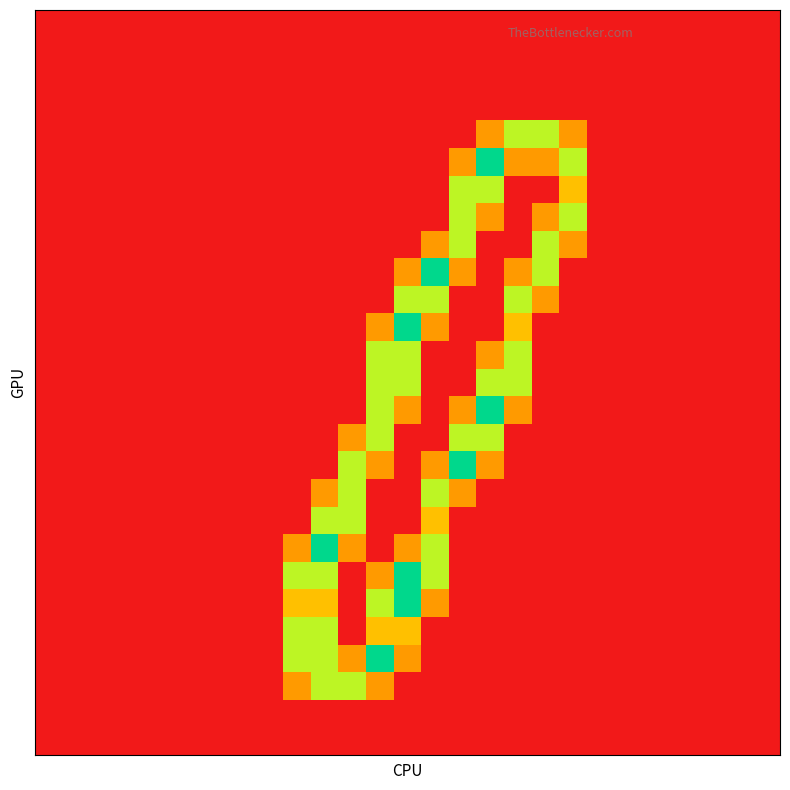

At how many categories does at least one series exceed 0?

11